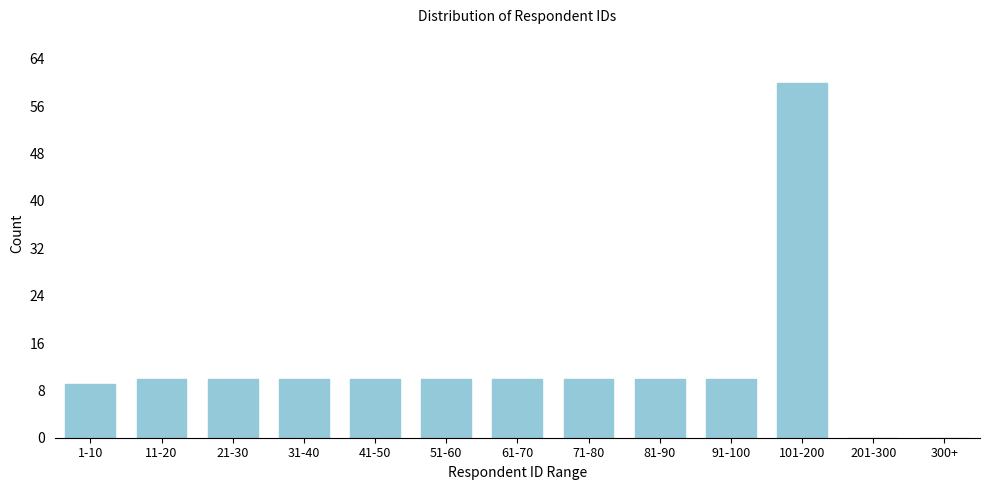

Reading left to right, list all the values displayed in this chart.

1-10=9	11-20=10	21-30=10	31-40=10	41-50=10	51-60=10	61-70=10	71-80=10	81-90=10	91-100=10	101-200=60	201-300=0	300+=0